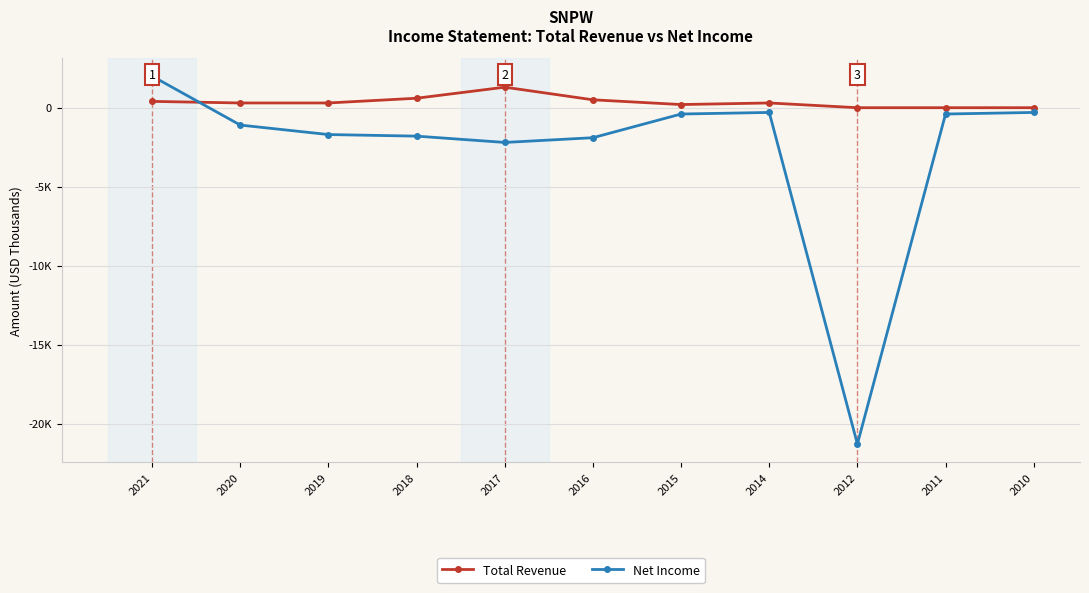

Is the value of Total Revenue at 2010 greater than the value of Net Income at 2015?

Yes